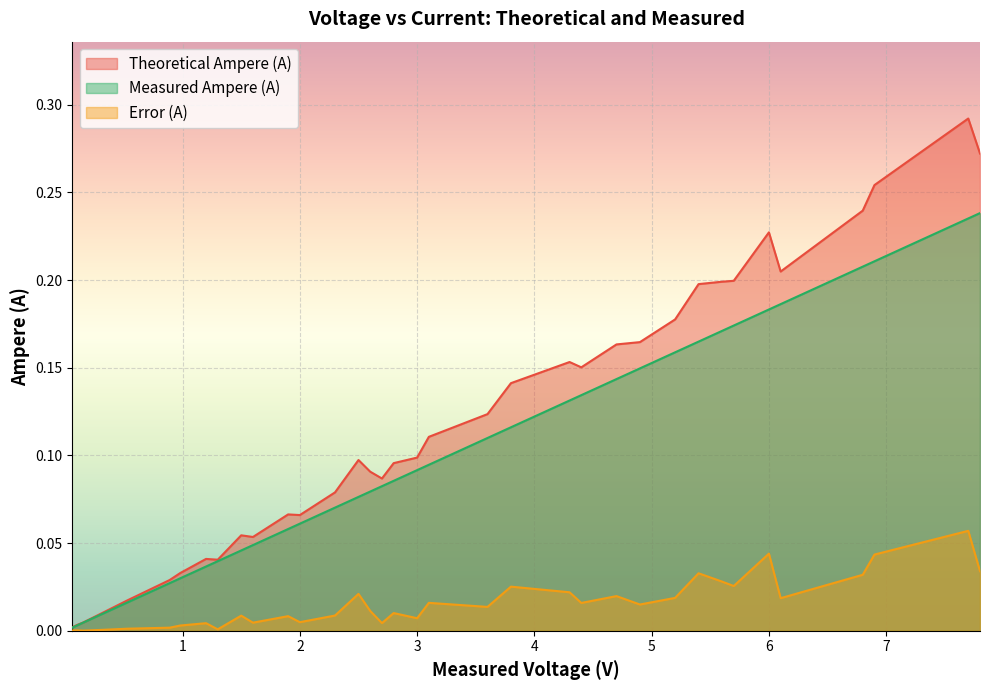

List the series in order of their overall mean, highest first.

Theoretical Ampere (A), Measured Ampere (A), Error (A)